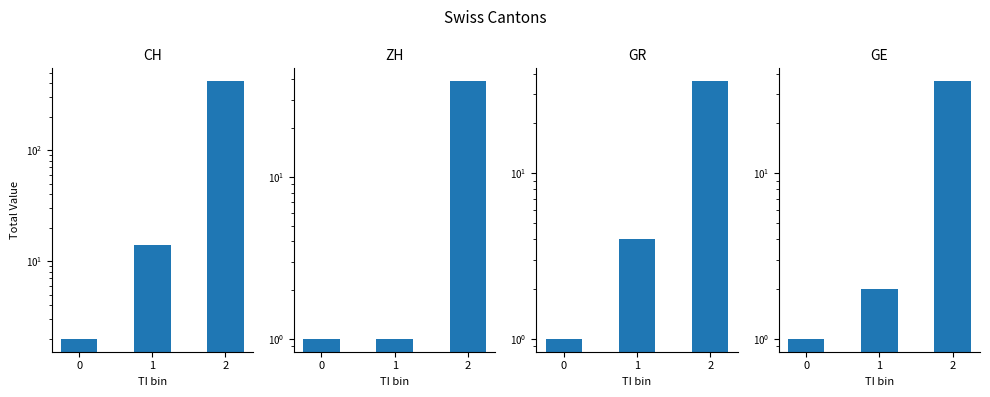

What is the sum of all GR values?

41